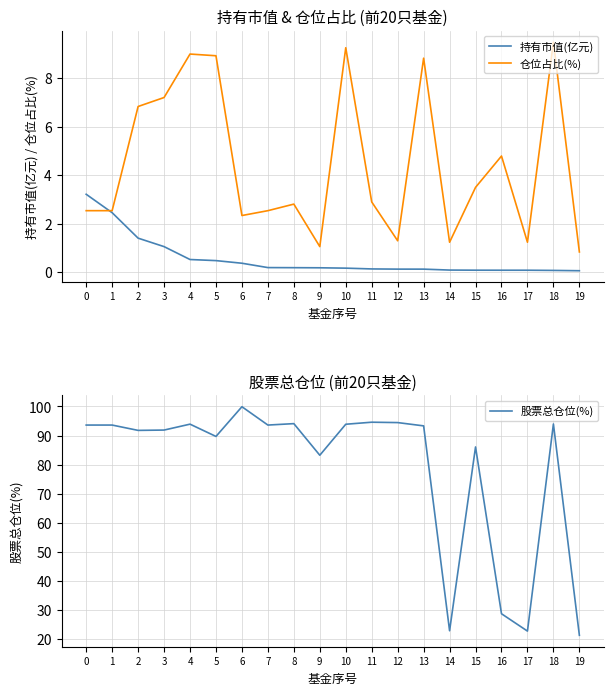

Which series changed the most between 11 and 12?

仓位占比(%)